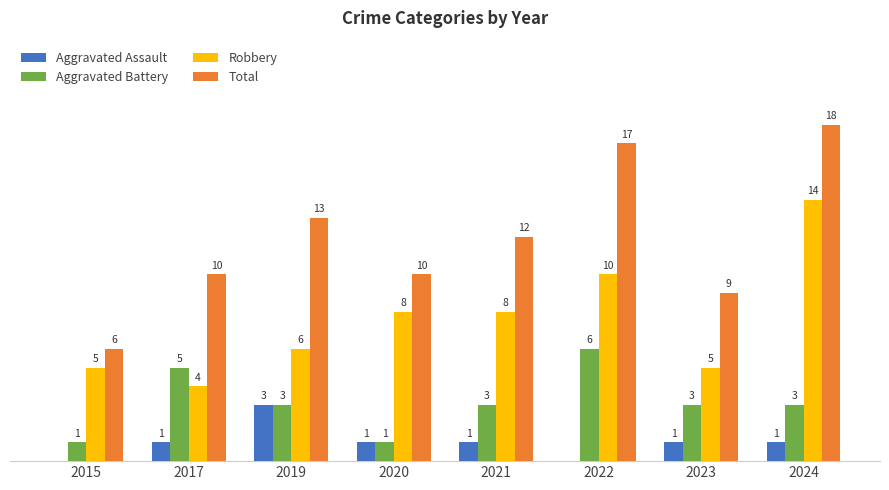

Between 2022 and 2023, which series saw the biggest shift?

Total